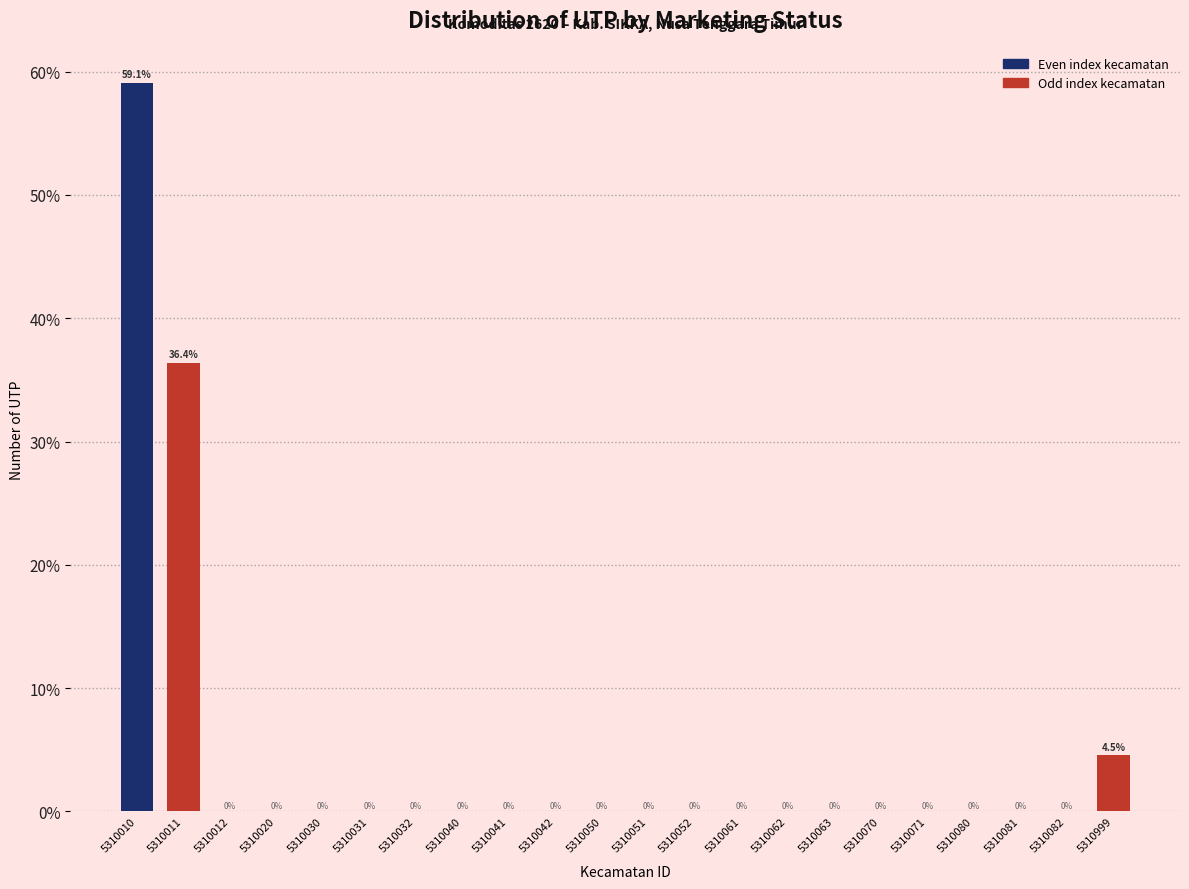

Reading right to left, list all the values displayed in this chart.

5310999=4.5	5310082=0.0	5310081=0.0	5310080=0.0	5310071=0.0	5310070=0.0	5310063=0.0	5310062=0.0	5310061=0.0	5310052=0.0	5310051=0.0	5310050=0.0	5310042=0.0	5310041=0.0	5310040=0.0	5310032=0.0	5310031=0.0	5310030=0.0	5310020=0.0	5310012=0.0	5310011=36.4	5310010=59.1